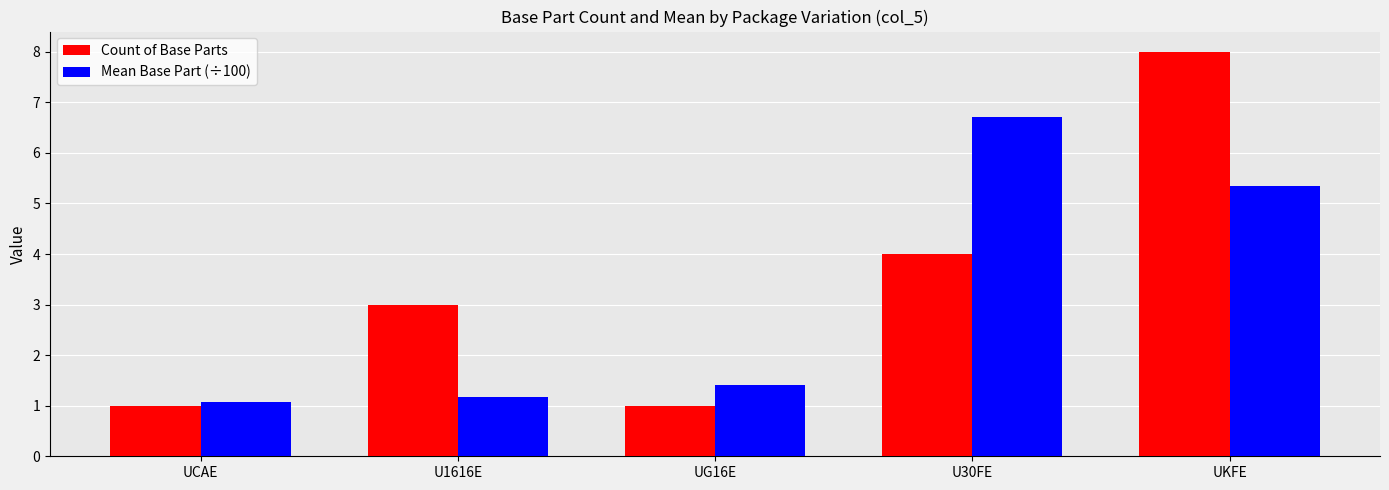

Does the chart contain any negative values?

No